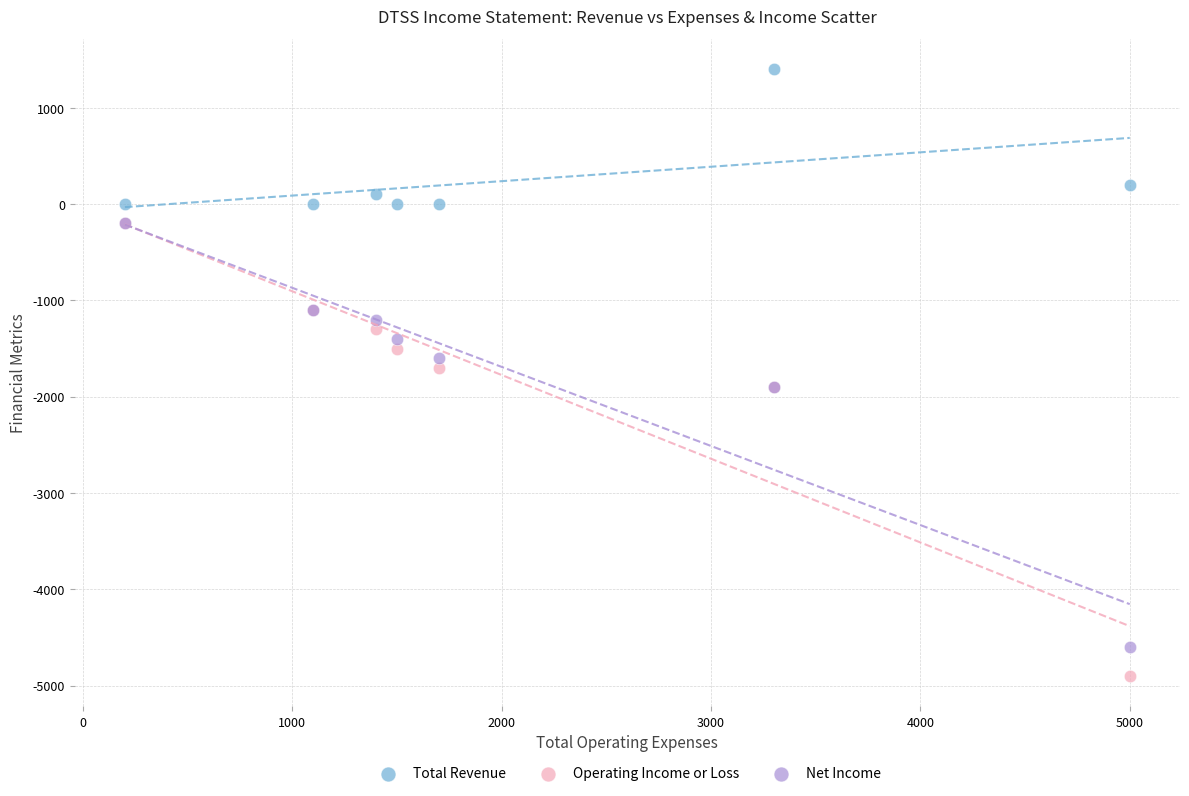

Which series reaches the minimum Y coordinate?

Operating Income or Loss